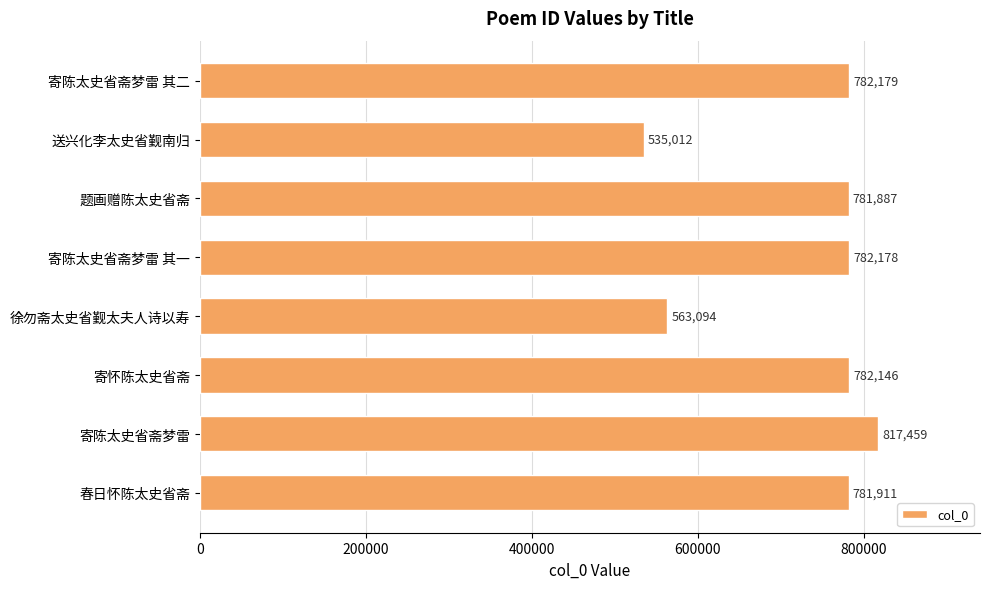

How many bars are there in total?

8